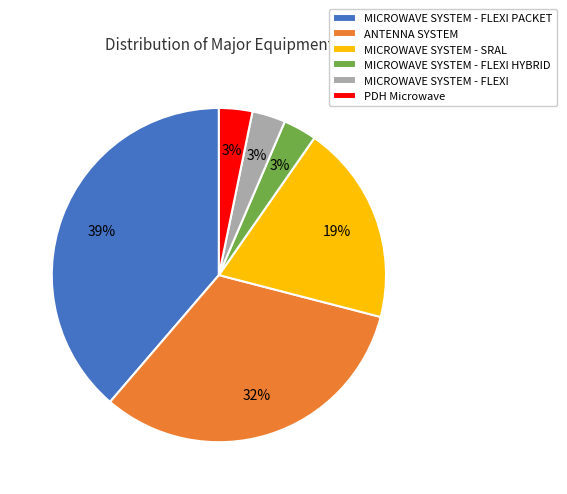

To the nearest percent, what is the average slice percentage?

17%